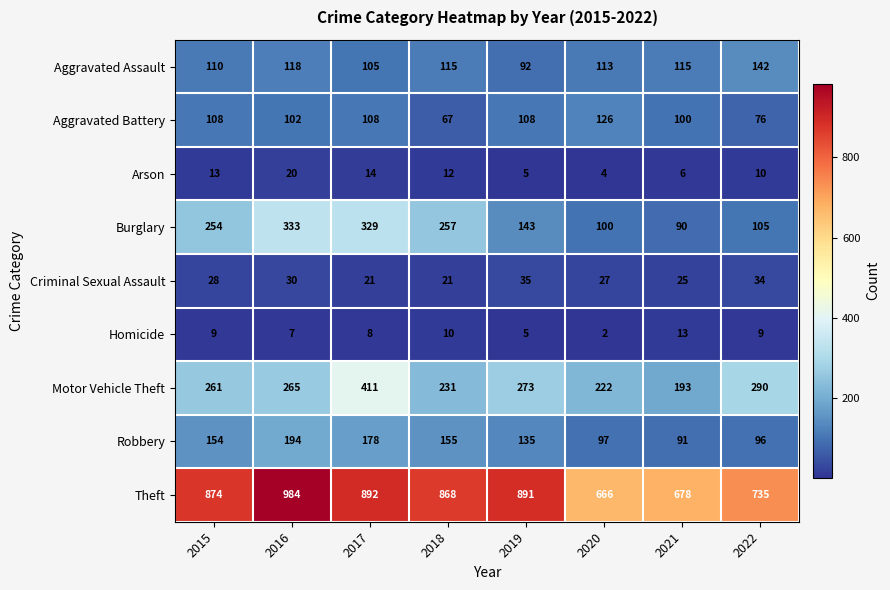

Which label corresponds to the smallest value in the chart?

2020